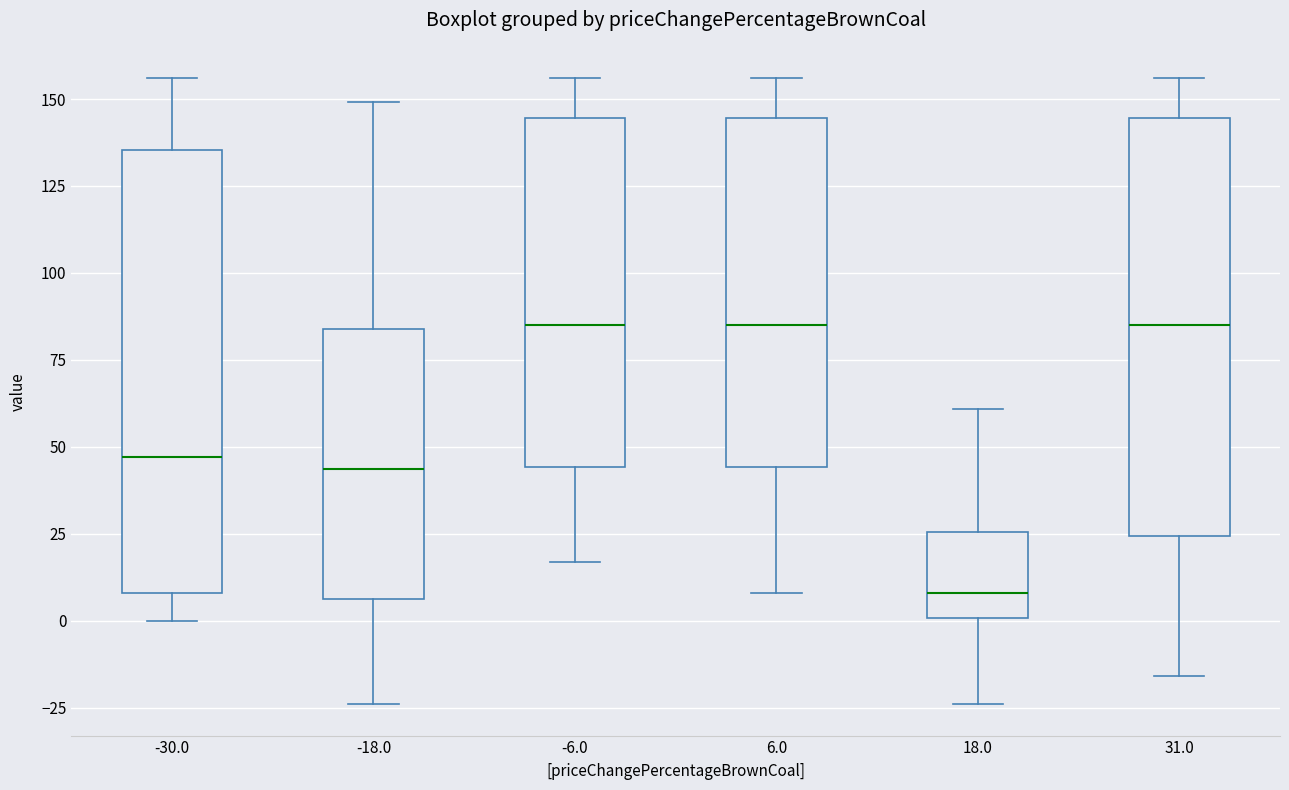

Which box's median line is the lowest?

18.0